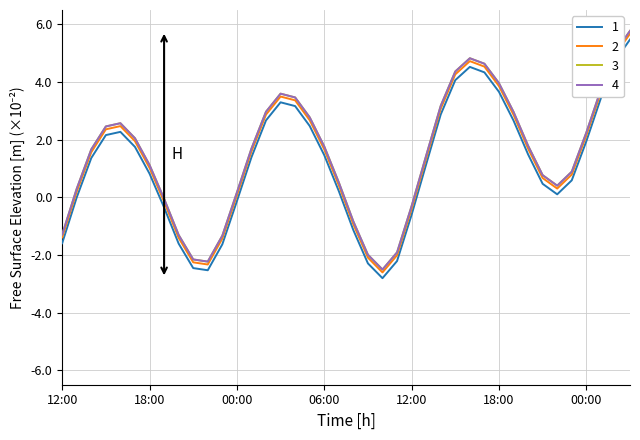

Is this an area chart (filled region under the line)?

No